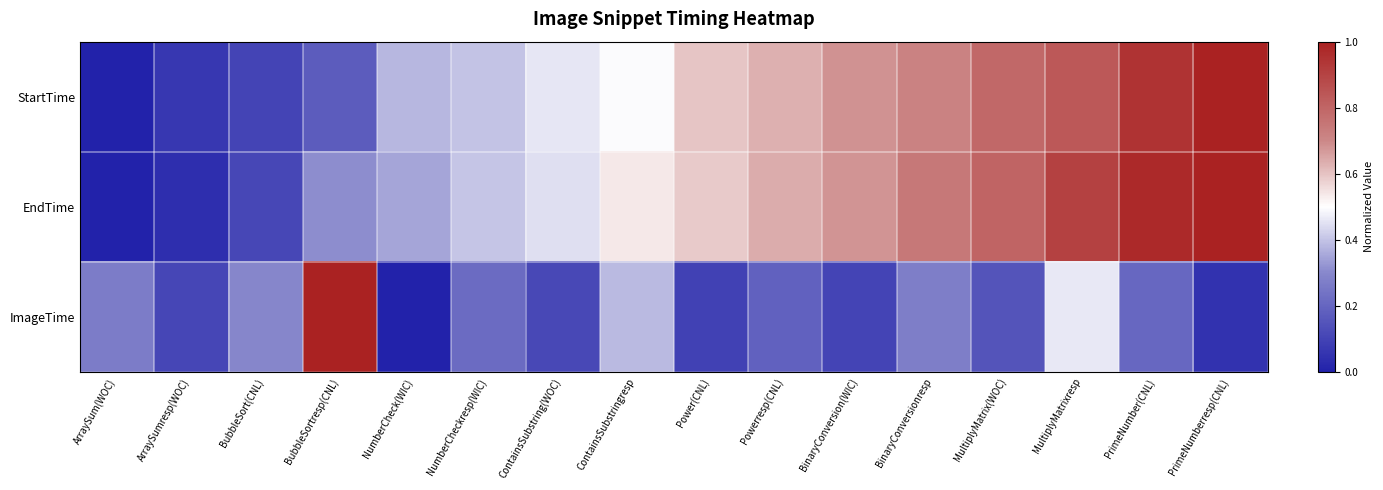

At which category is the sum across all series the highest?

MultiplyMatrixresp